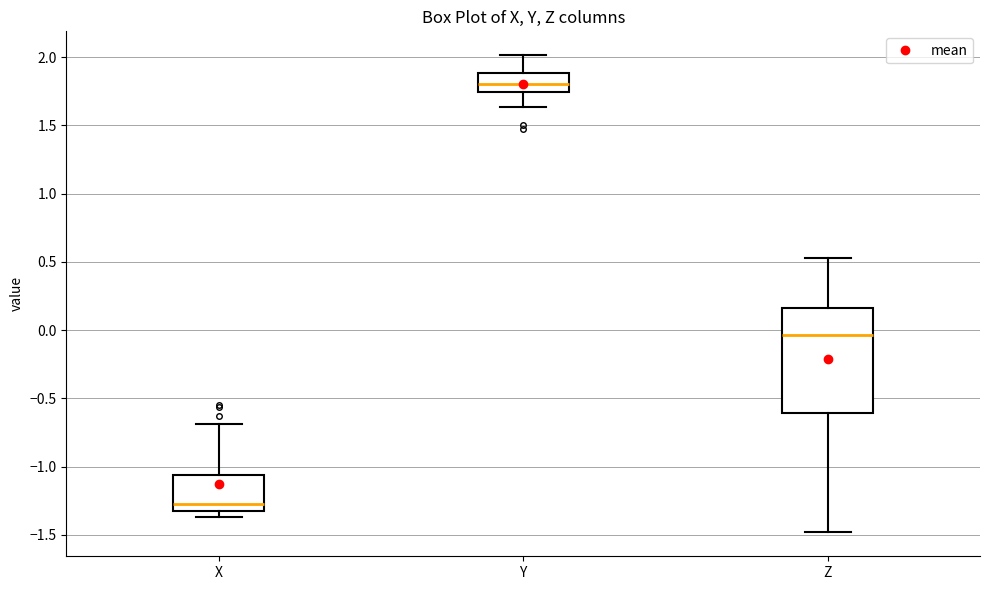

Which box has the lowest median line?

X